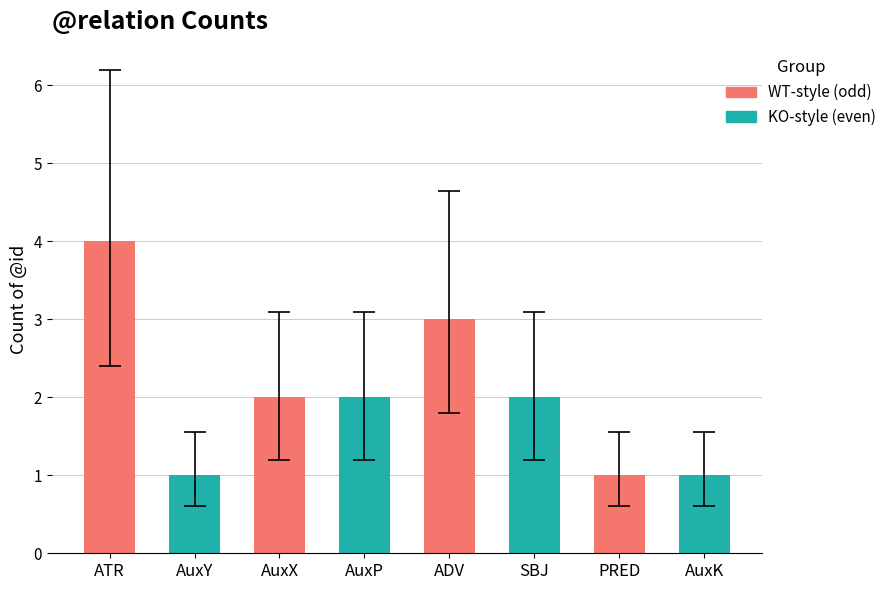

Is it true that the value at AuxX is 2?

True